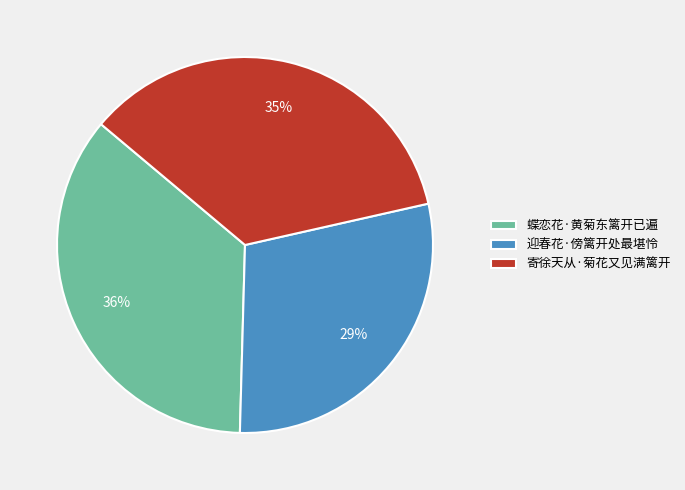

Is it true that 迎春花·傍篱开处最堪怜 is 29% of the pie?

True